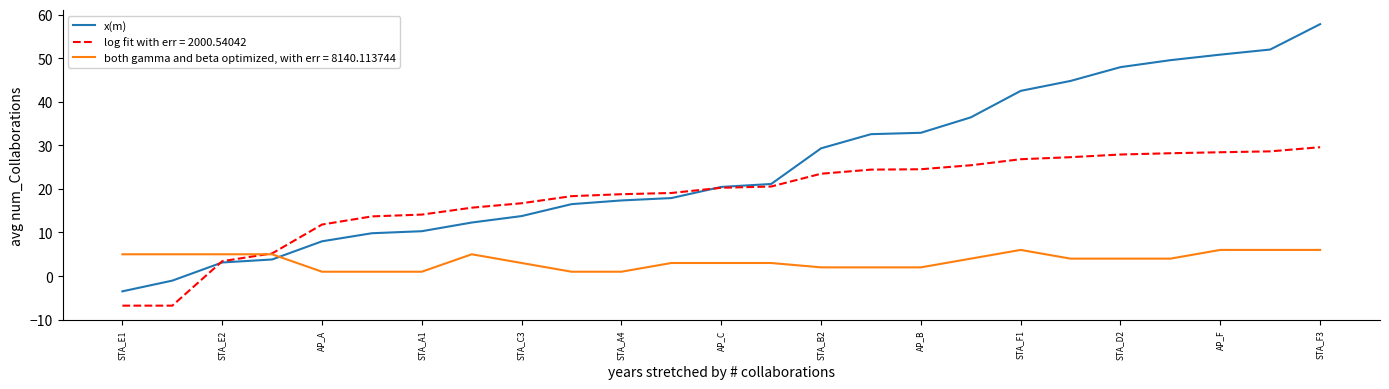

What is the smallest value displayed?

-6.8